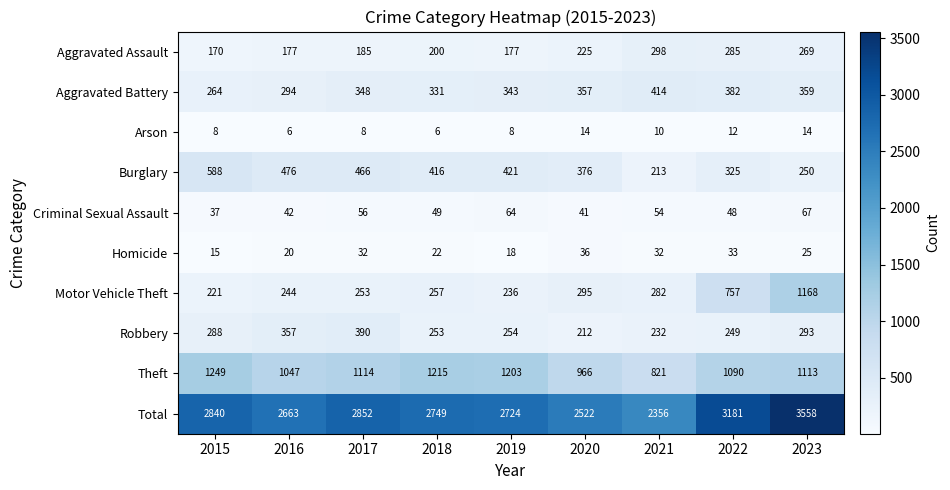

At which label does Aggravated Assault reach its peak?

2021